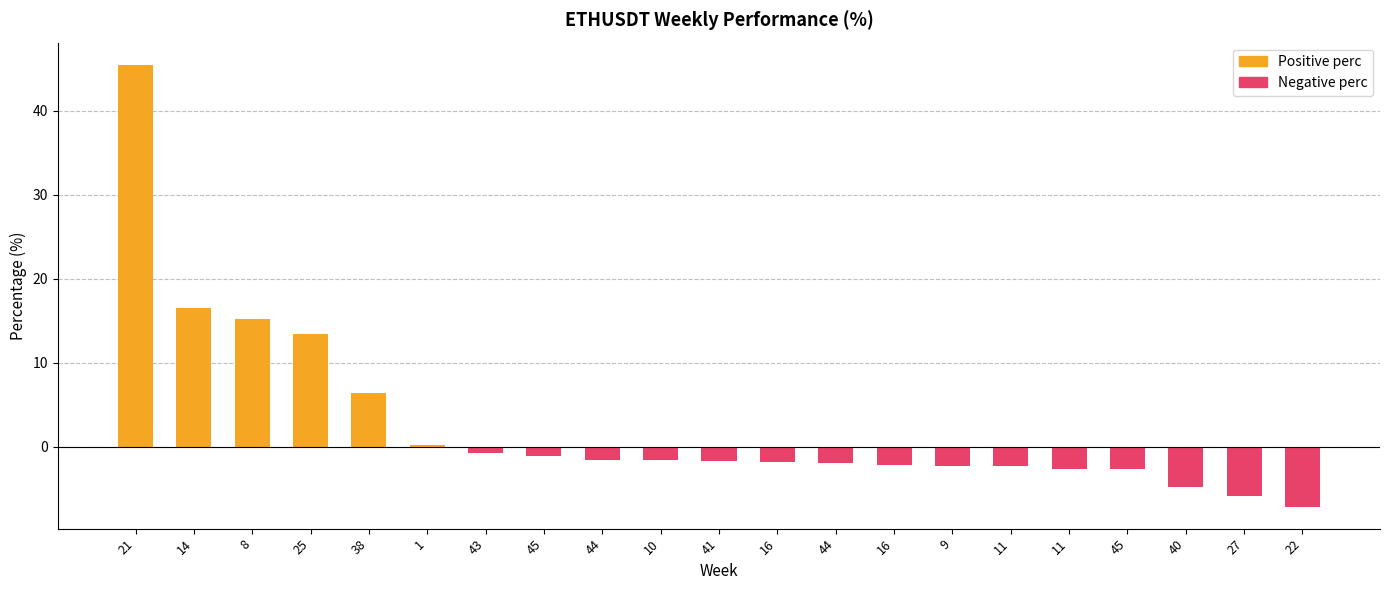

Reading right to left, what are all the values shown in this chart?

22=-7.1	27=-5.9	40=-4.8	45=-2.7	11=-2.6	11=-2.3	9=-2.3	16=-2.2	44=-1.9	16=-1.8	41=-1.7	10=-1.6	44=-1.5	45=-1.1	43=-0.8	1=0.1	38=6.4	25=13.4	8=15.2	14=16.6	21=45.5